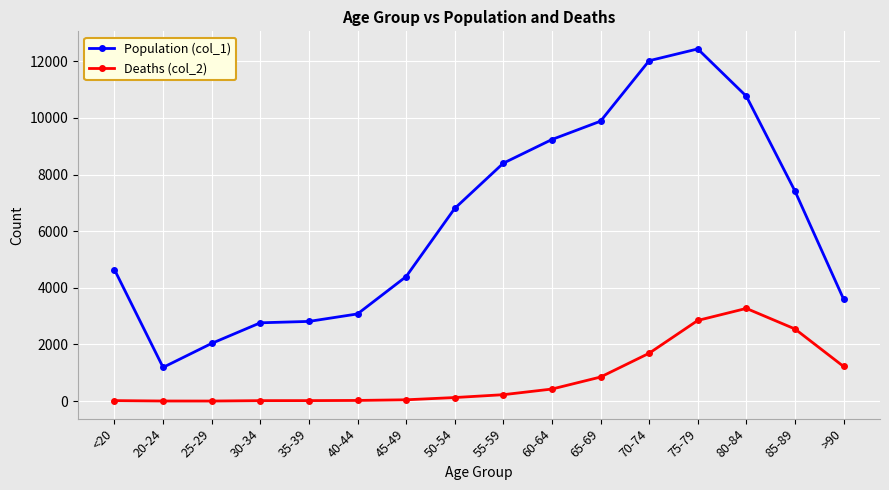

What is the average value of the Population (col_1) series?

6343